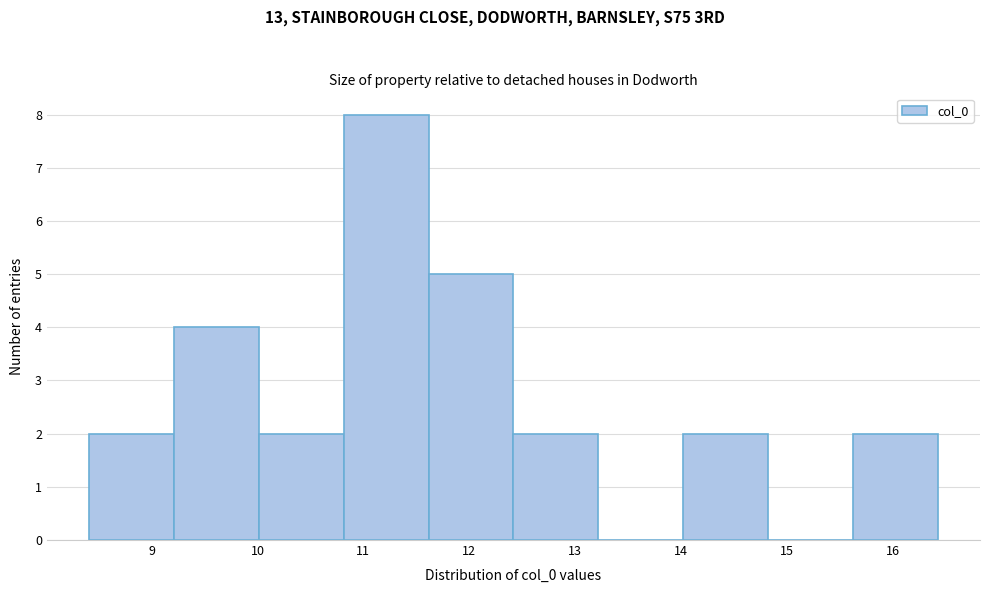

Reading left to right, transcribe this chart: for each bar, give the range it covers on the x-axis and its height. Neither the bar edges nor the heights are printed on the chart, so give them approximately, as read against the axes.

8.4 to 9.2: 2
9.2 to 10.0: 4
10.0 to 10.8: 2
10.8 to 11.6: 8
11.6 to 12.4: 5
12.4 to 13.2: 2
13.2 to 14.0: 0
14.0 to 14.8: 2
14.8 to 15.6: 0
15.6 to 16.4: 2